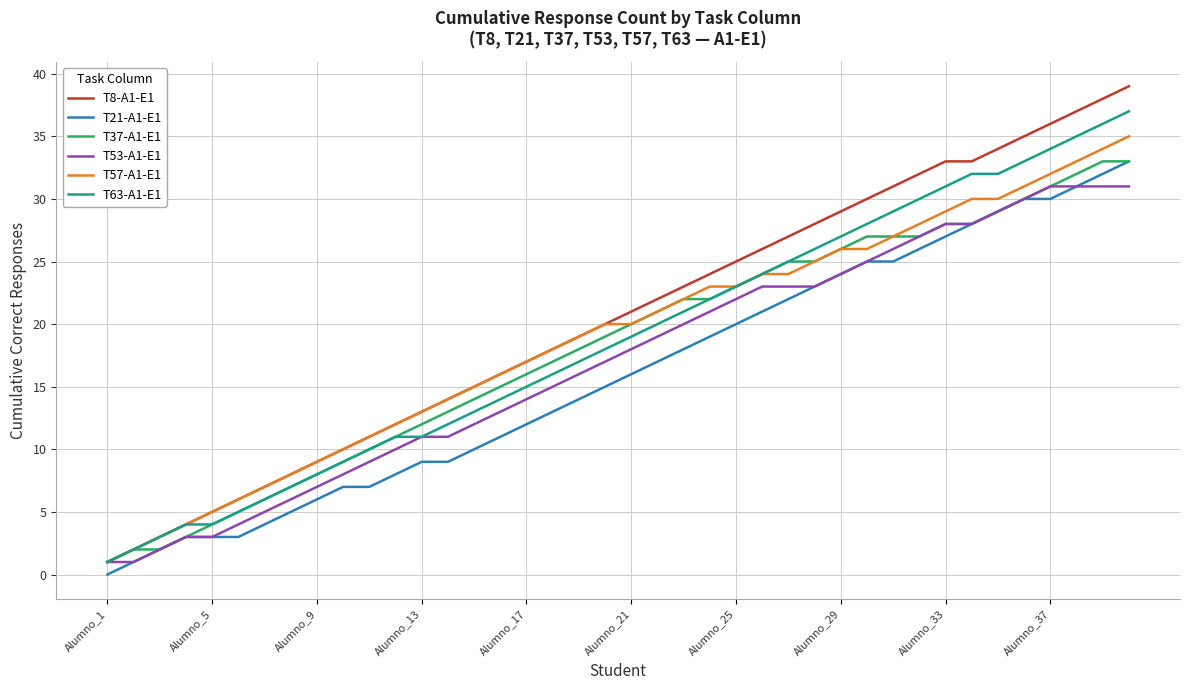

Which series has the largest range (max minus min)?

T8-A1-E1